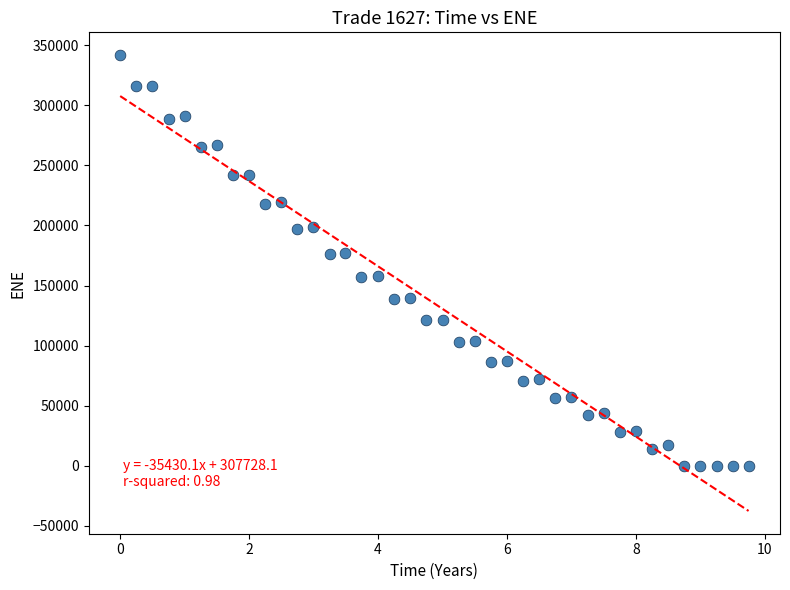

What is the range of Y values (max minus min)?

341820.0